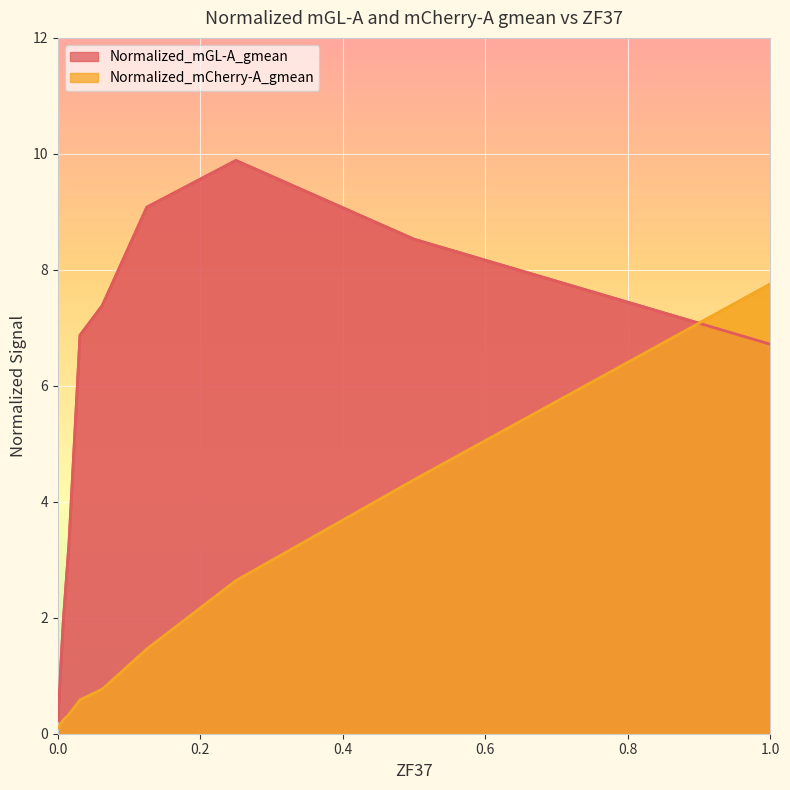

The value of Normalized_mCherry-A_gmean at 0.03125 is 0.6. True or false?

True